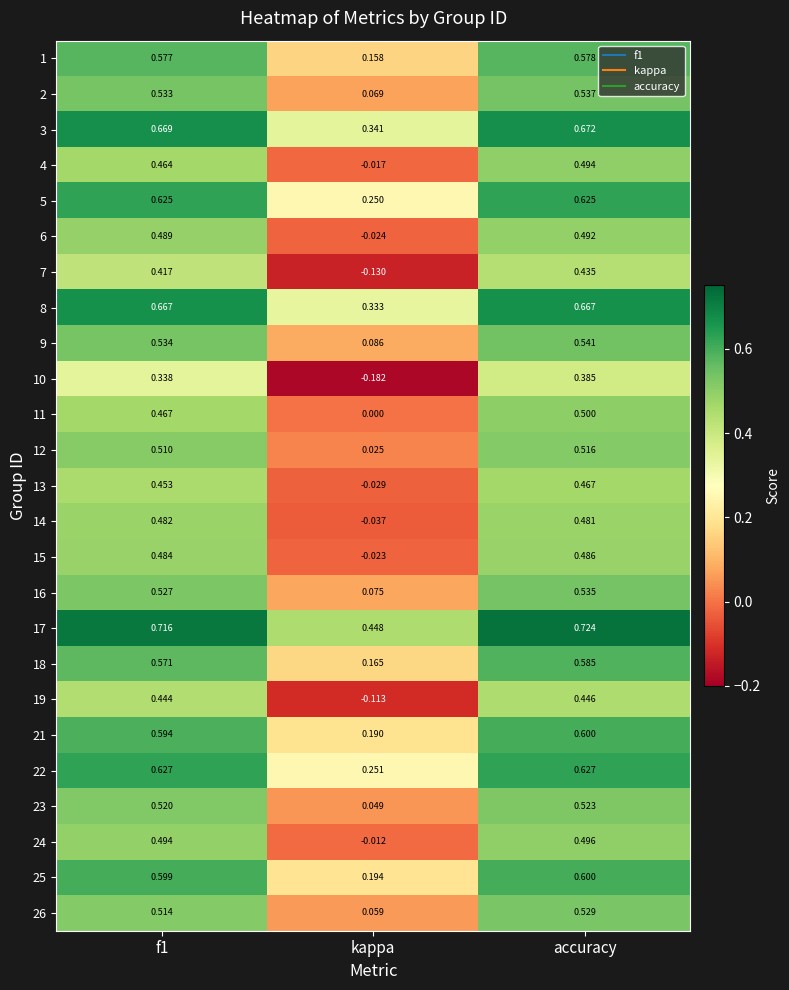

At which label does 10 reach its peak?

accuracy